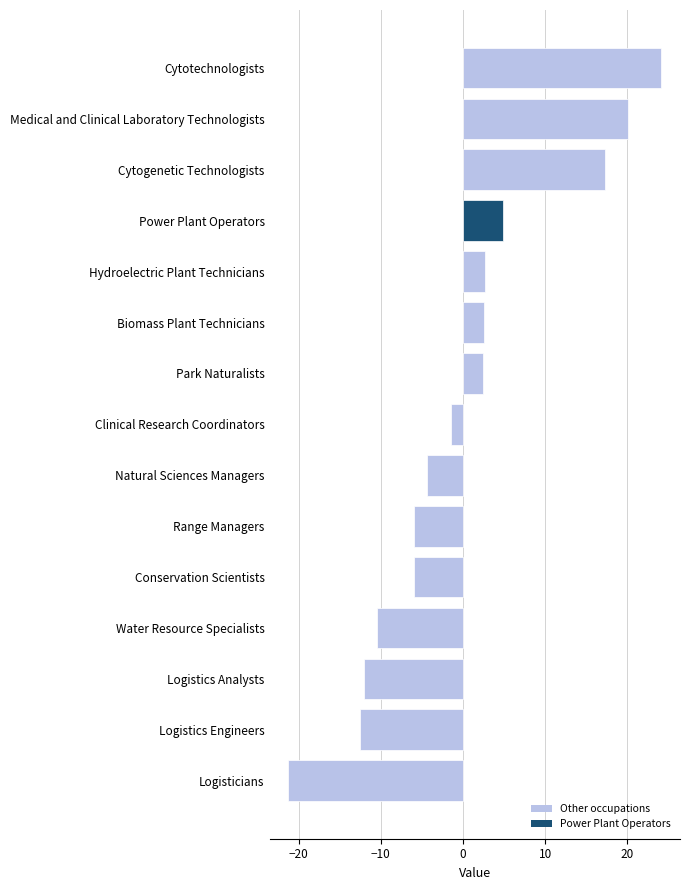

What is the approximate value at Conservation Scientists?

-6.0